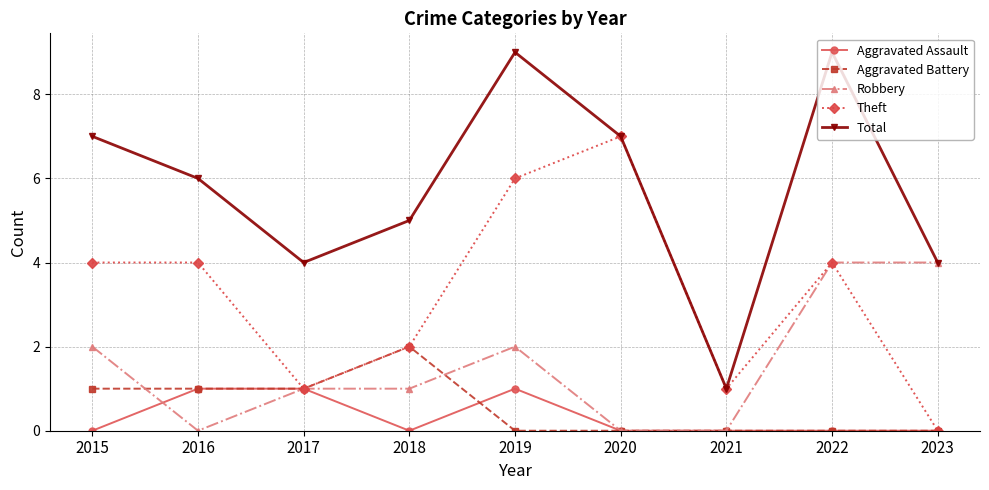

Where is the first local maximum for Total?

2019